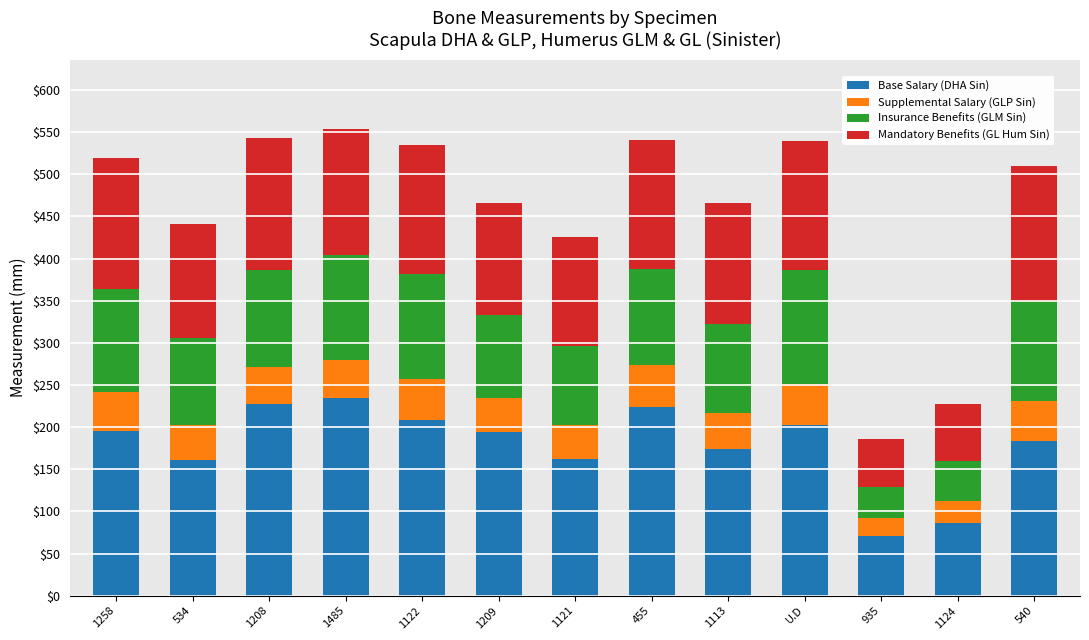

What value does the Base Salary (DHA Sin) series have at 540?

183.9